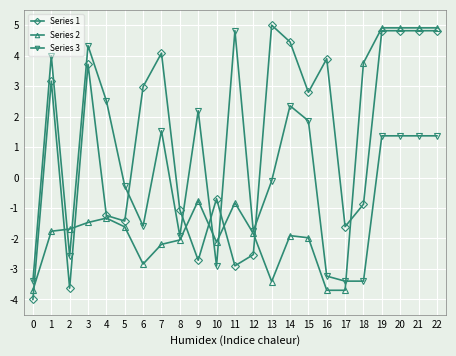

Reading left to right, extract all data points from this chart.

Series 1: 0=-4.0	1=3.2	2=-3.6	3=3.7	4=-1.2	5=-1.4	6=3.0	7=4.1	8=-1.1	9=-2.7	10=-0.7	11=-2.9	12=-2.5	13=5.0	14=4.4	15=2.8	16=3.9	17=-1.6	18=-0.9	19=4.8	20=4.8	21=4.8	22=4.8
Series 2: 0=-3.7	1=-1.8	2=-1.7	3=-1.5	4=-1.3	5=-1.6	6=-2.8	7=-2.2	8=-2.0	9=-0.8	10=-2.1	11=-0.8	12=-1.8	13=-3.4	14=-1.9	15=-2.0	16=-3.7	17=-3.7	18=3.8	19=4.9	20=4.9	21=4.9	22=4.9
Series 3: 0=-3.4	1=4.0	2=-2.6	3=4.3	4=2.5	5=-0.3	6=-1.6	7=1.5	8=-1.9	9=2.2	10=-2.9	11=4.8	12=-1.8	13=-0.1	14=2.4	15=1.9	16=-3.2	17=-3.4	18=-3.4	19=1.4	20=1.4	21=1.4	22=1.4